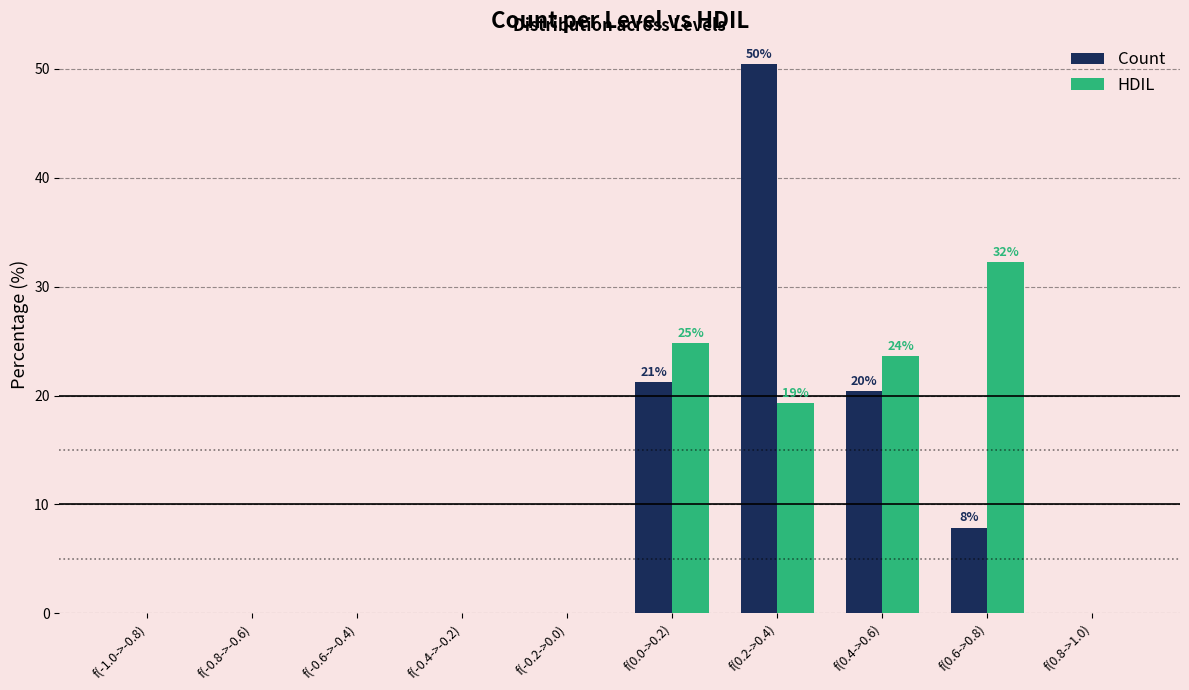

Reading left to right, extract all data points from this chart.

Count: f(-1.0->-0.8)=0.0	f(-0.8->-0.6)=0.0	f(-0.6->-0.4)=0.0	f(-0.4->-0.2)=0.0	f(-0.2->0.0)=0.0	f(0.0->0.2)=21.3	f(0.2->0.4)=50.5	f(0.4->0.6)=20.4	f(0.6->0.8)=7.9	f(0.8->1.0)=0.0
HDIL: f(-1.0->-0.8)=0.0	f(-0.8->-0.6)=0.0	f(-0.6->-0.4)=0.0	f(-0.4->-0.2)=0.0	f(-0.2->0.0)=0.0	f(0.0->0.2)=24.8	f(0.2->0.4)=19.3	f(0.4->0.6)=23.7	f(0.6->0.8)=32.2	f(0.8->1.0)=0.0